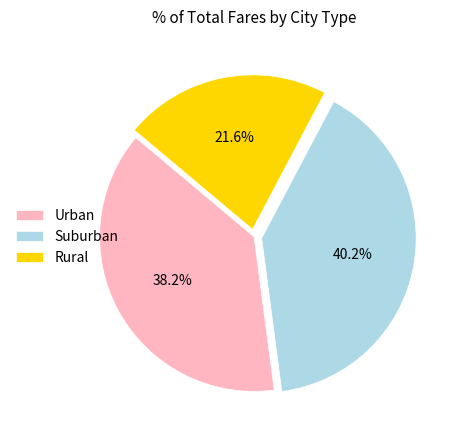

What is the total percentage of Urban and Suburban?

78.4%